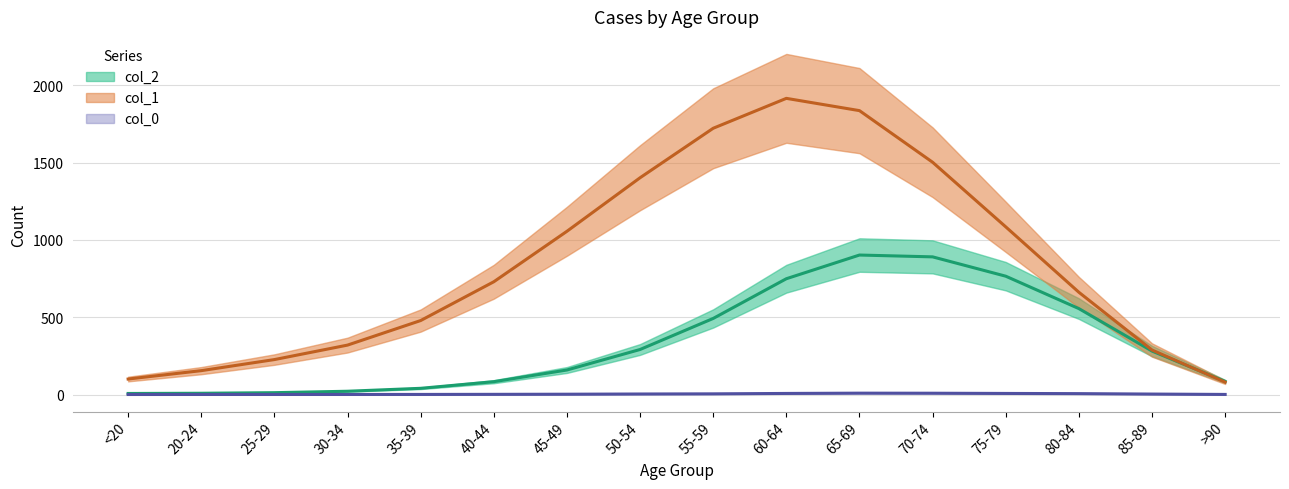

True or false: col_0 has a value of 1 at 85-89.

False